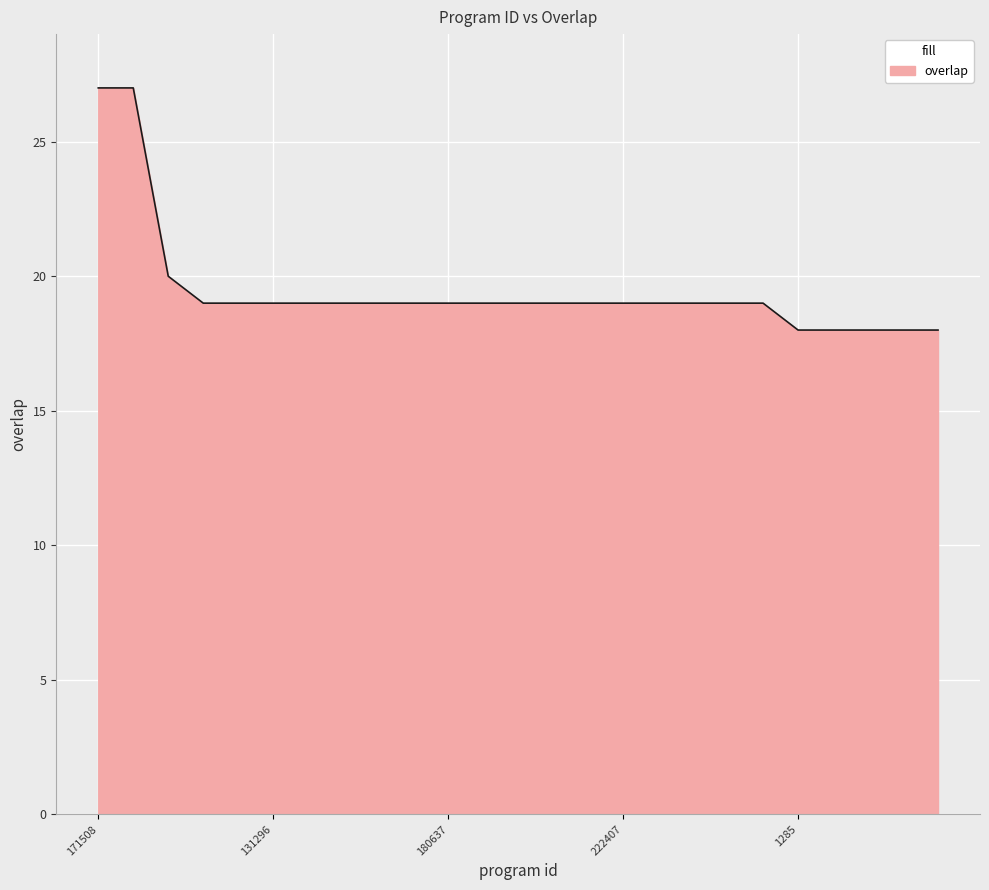

What is the maximum value shown in the chart?

27